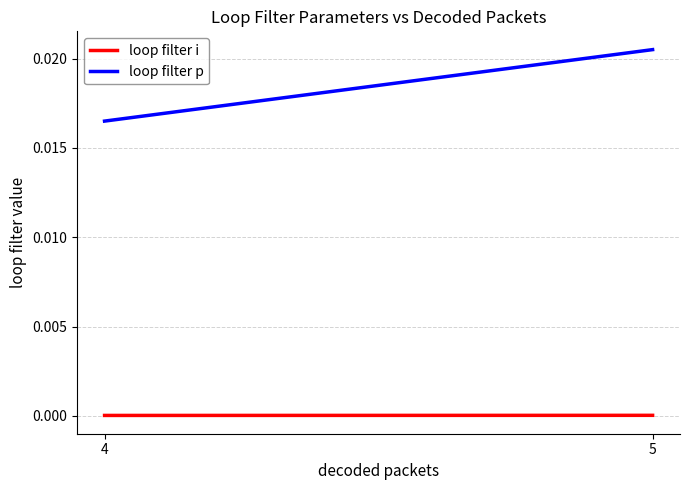

Is it true that loop filter i equals 0.0 at 4?

False